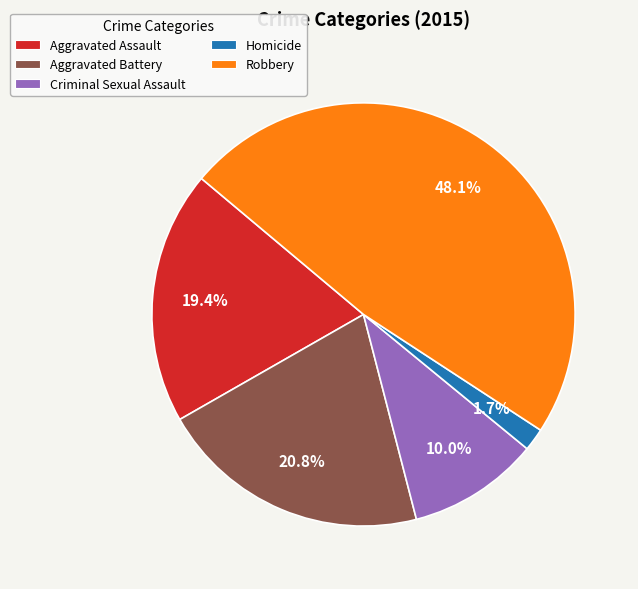

Rank the categories by value from lowest to highest.

Homicide, Criminal Sexual Assault, Aggravated Assault, Aggravated Battery, Robbery